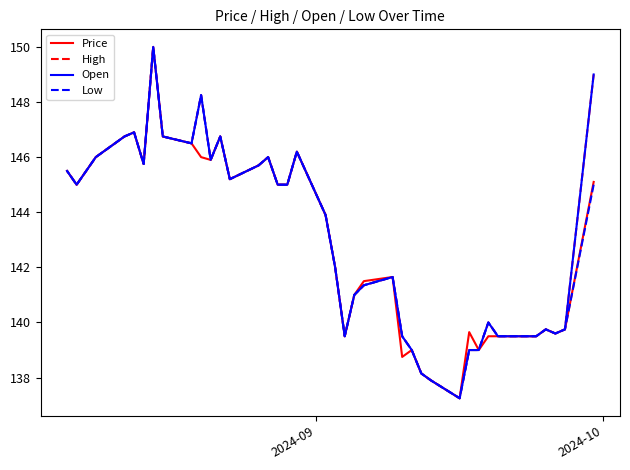

Is the value of High at 15 greater than the value of Price at 18?

Yes